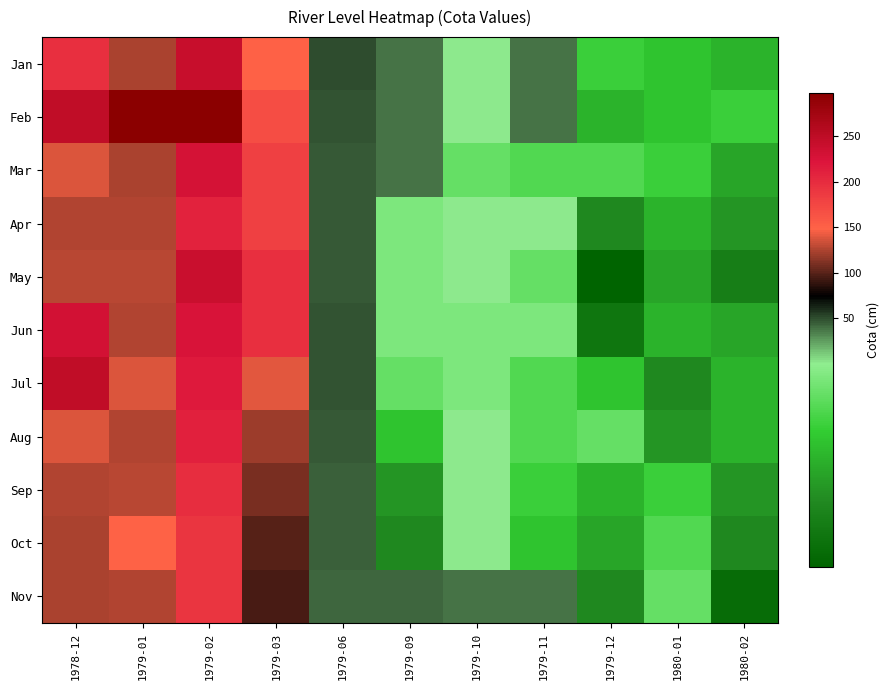

What is the total value across all series at 1979-12?

310